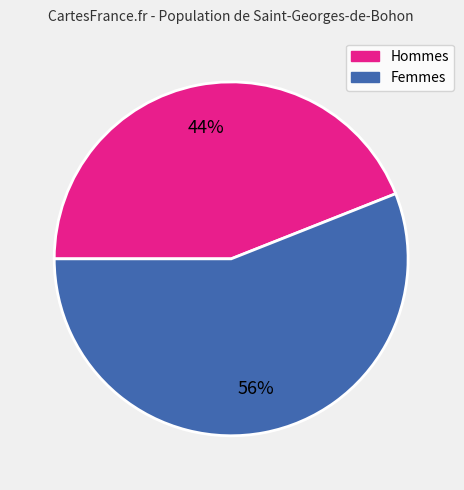

Is there any slice that represents more than half of the pie?

Yes